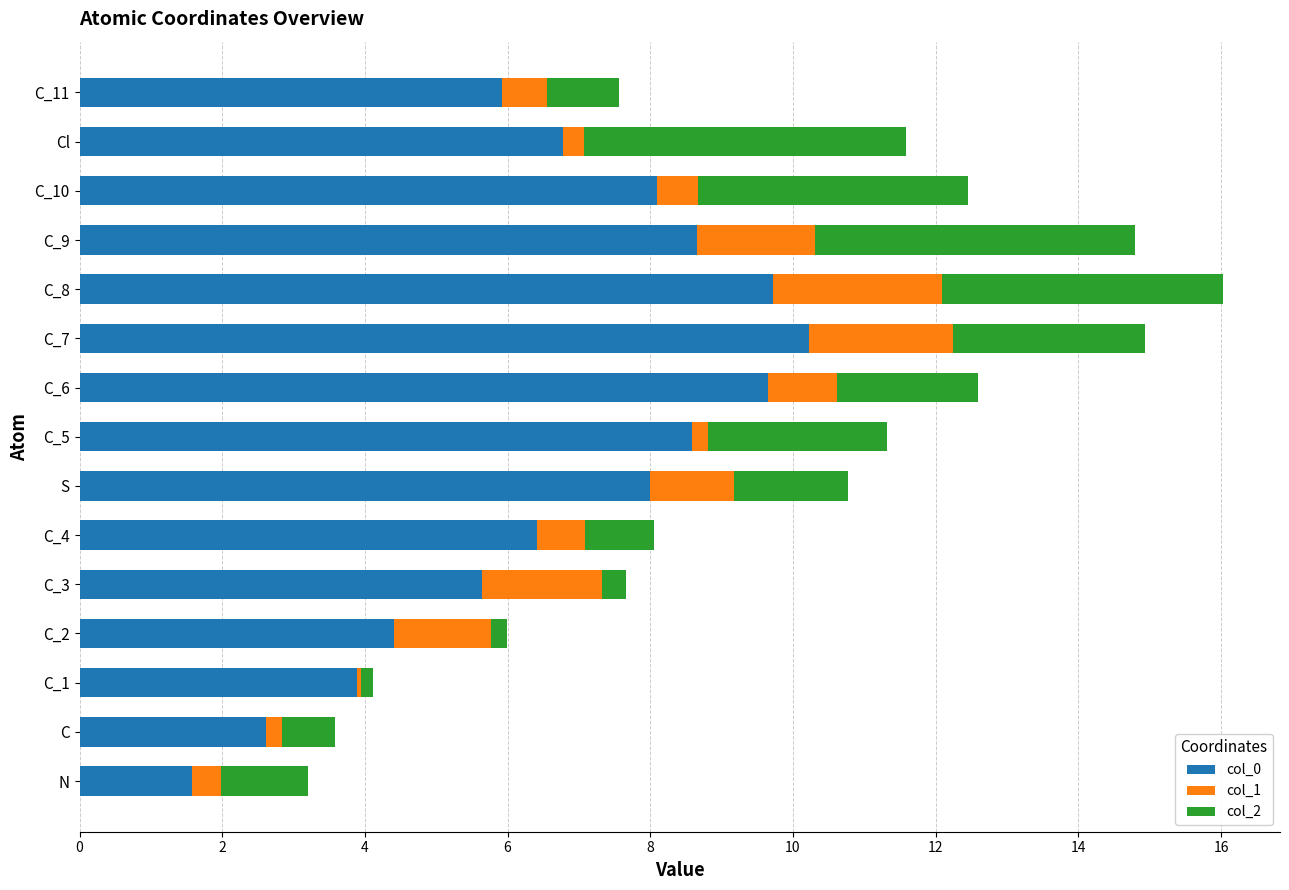

What is the minimum value for col_0?

1.6